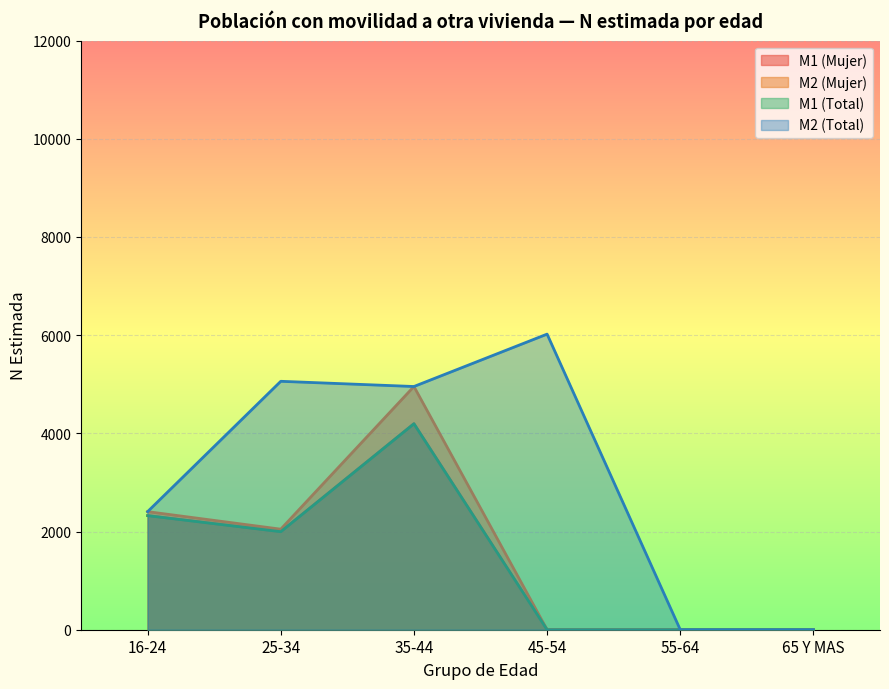

True or false: M1 (Mujer) and M2 (Mujer) intersect in this chart.

False